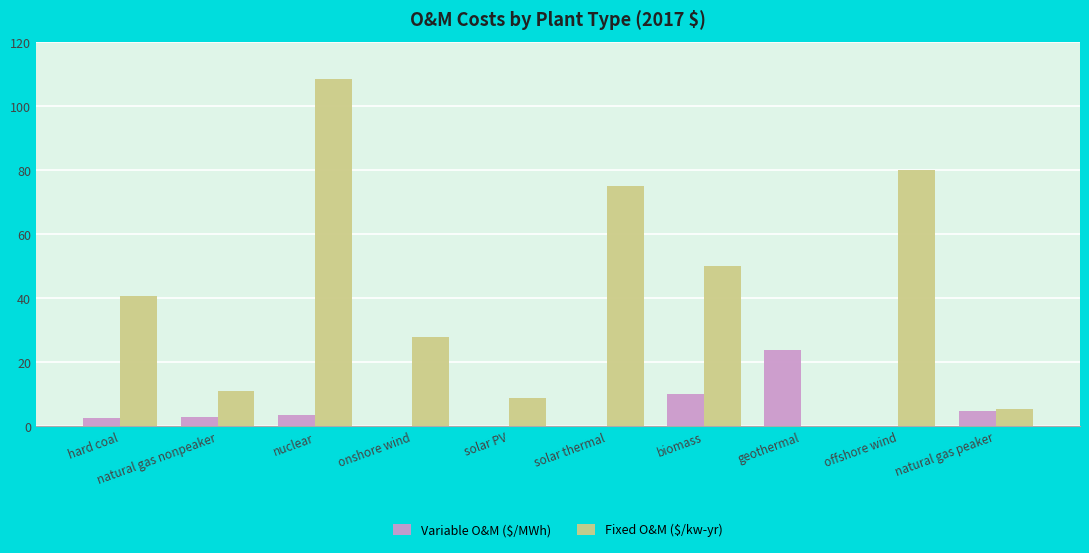

What is the total value across all series at offshore wind?

80.0